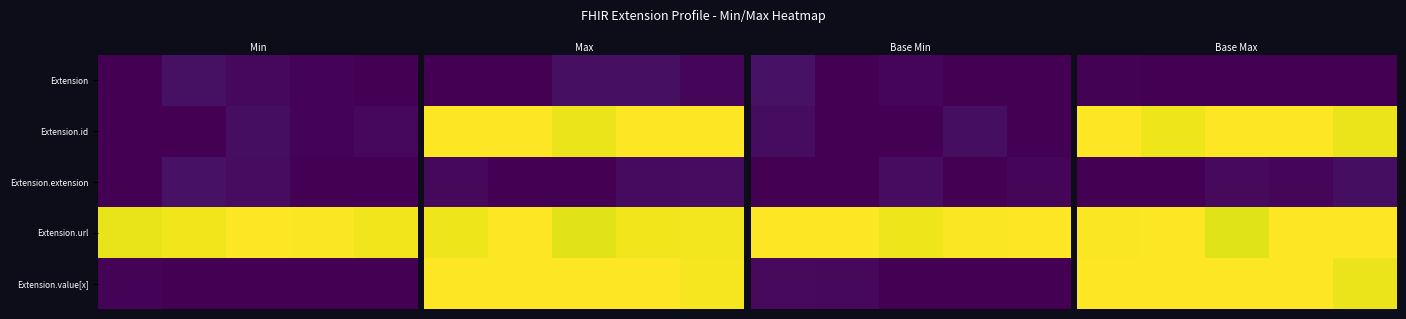

What is the total value across all series at 2?

3.0